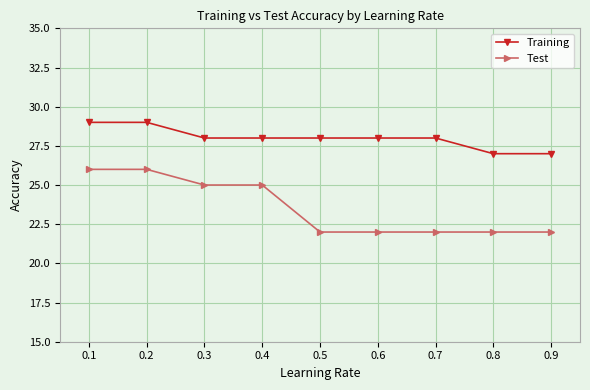

Which series has the largest total across all categories?

Training